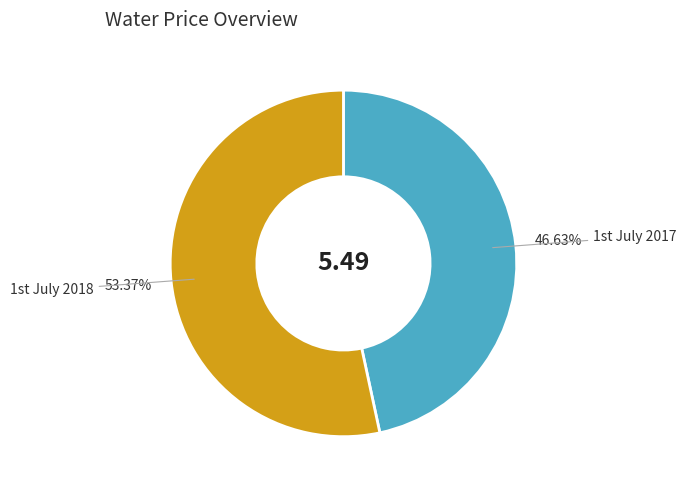

How many segments does this pie chart have?

2